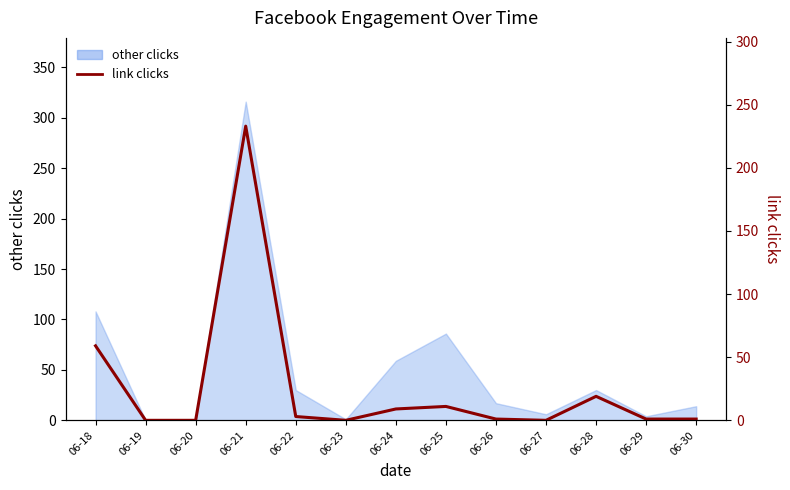

The value at 06-26 is 1. True or false?

False